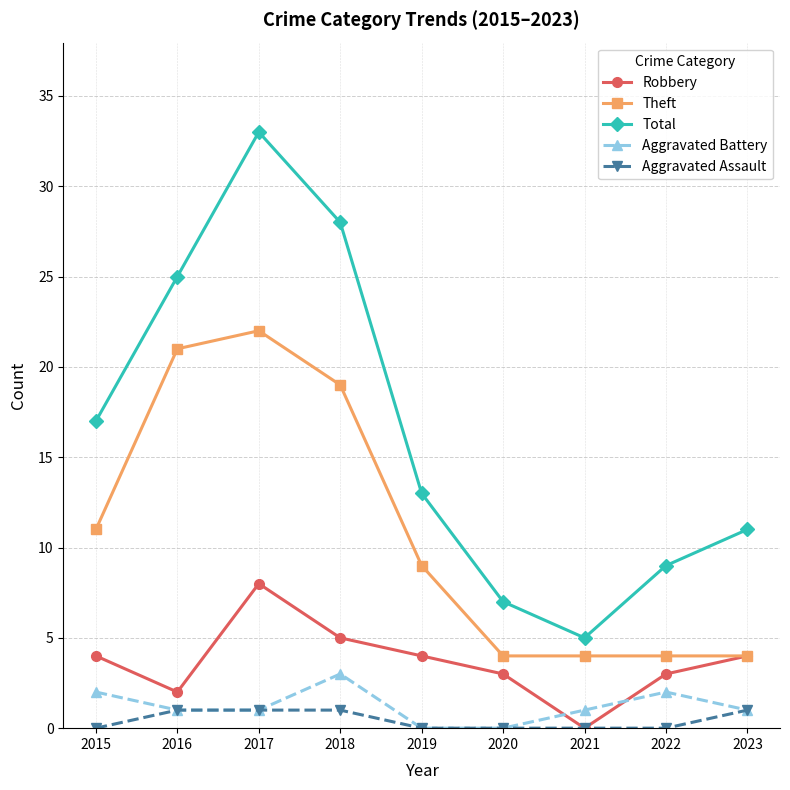

What is the value of the Robbery point at the 8th from the left?

3